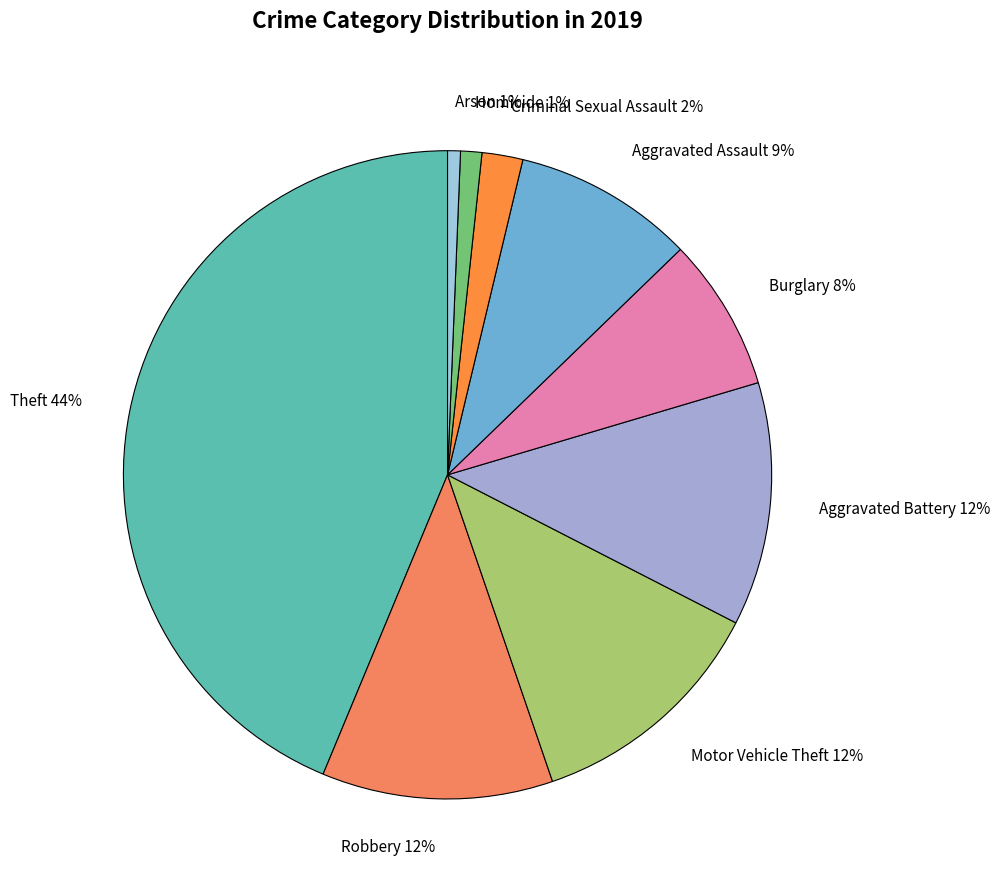

Do Arson and Criminal Sexual Assault together represent more than half of the pie?

No